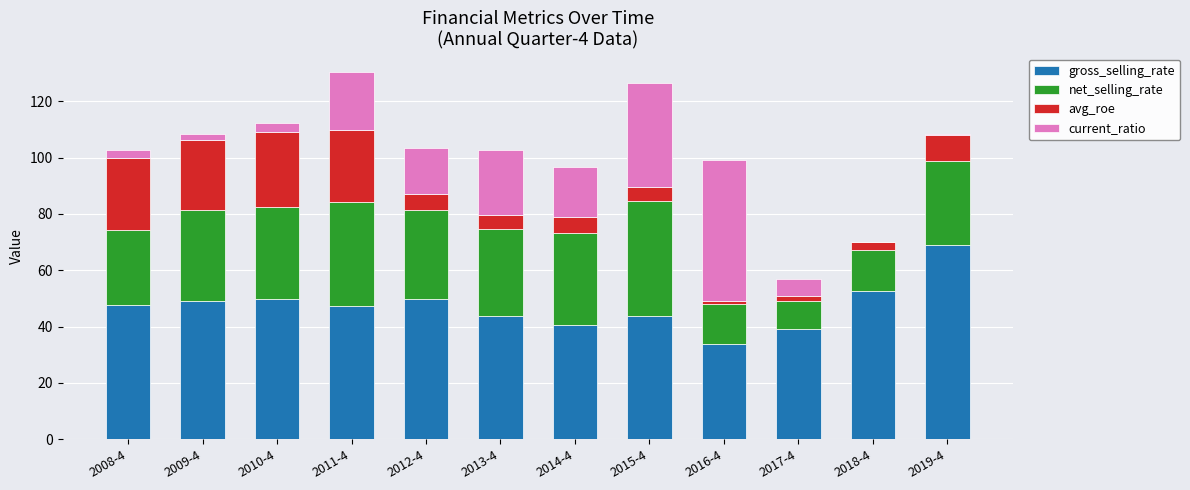

True or false: gross_selling_rate has a value of 52.9 at 2016-4.

False